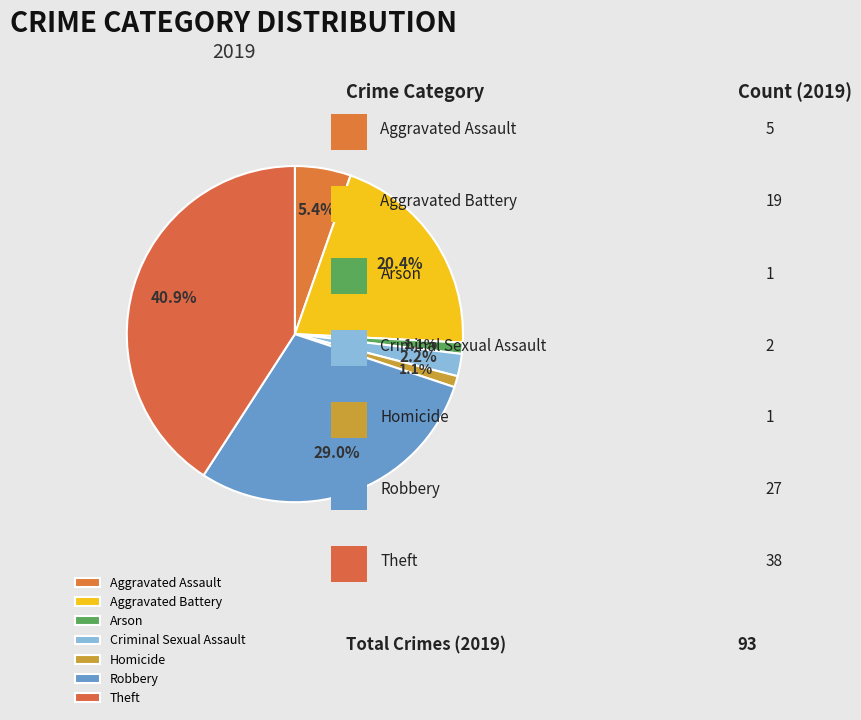

Count the number of slices in the pie.

7